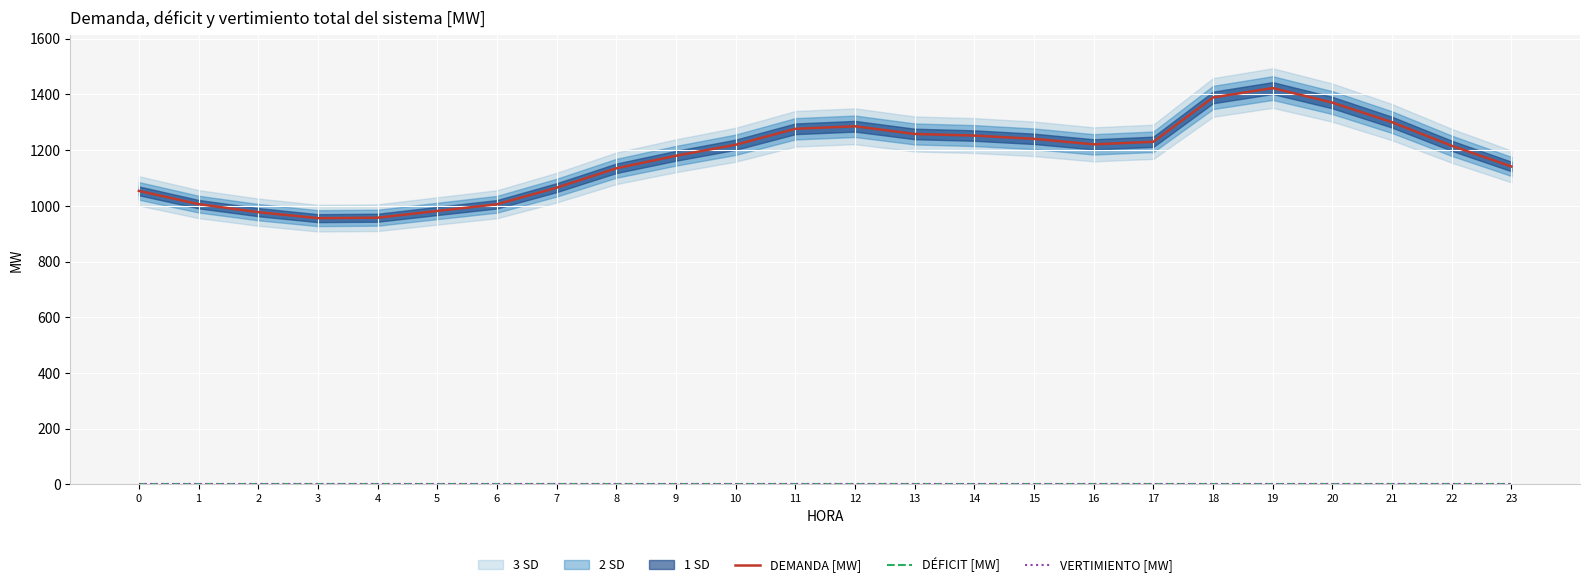

Between 3 and 7, which series saw the biggest shift?

DEMANDA [MW]